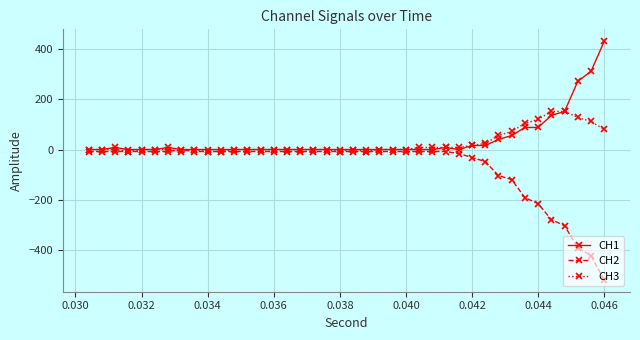

Which series has the largest range (max minus min)?

CH2